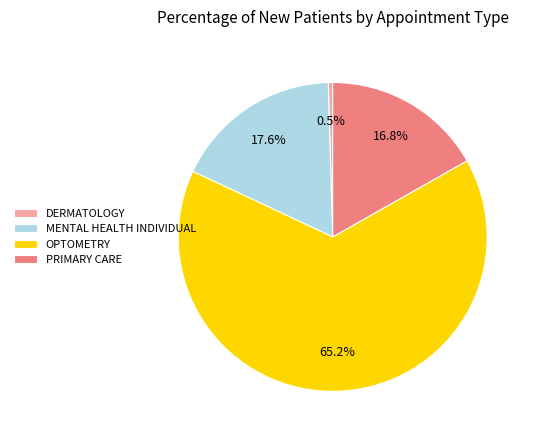

What percentage is the PRIMARY CARE slice, to the nearest percent?

17%